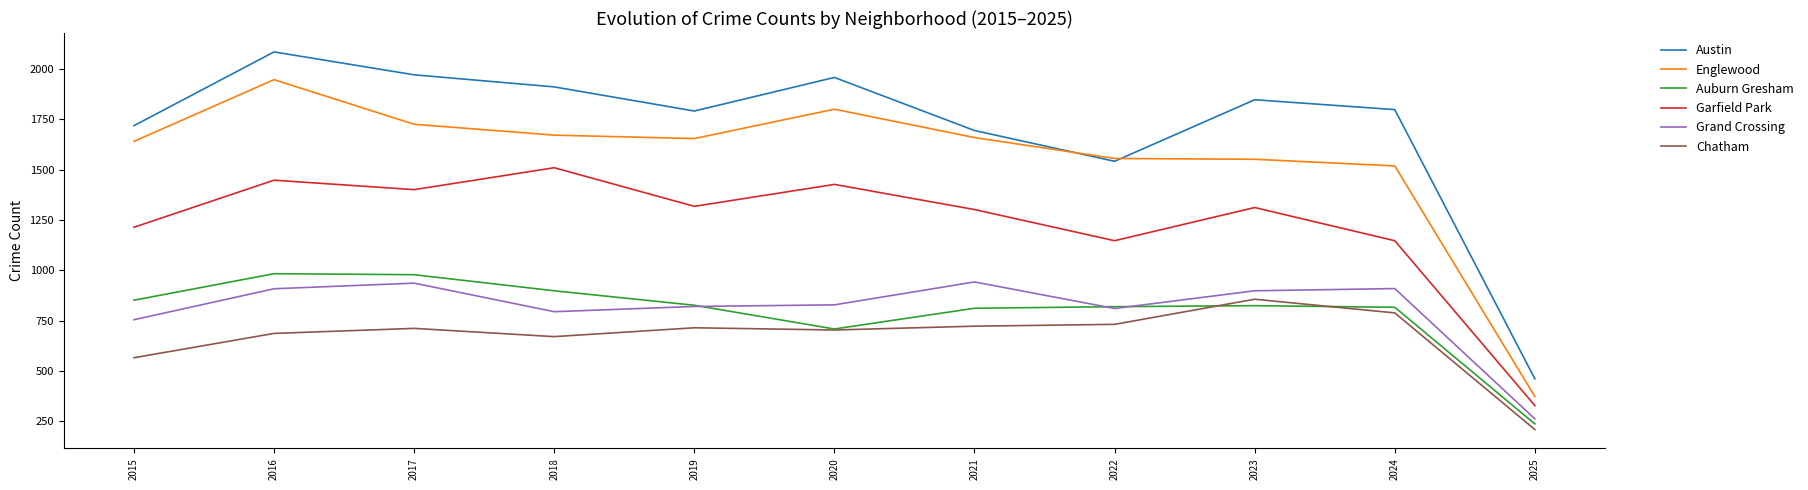

Does the chart display data point markers on the line(s)?

No